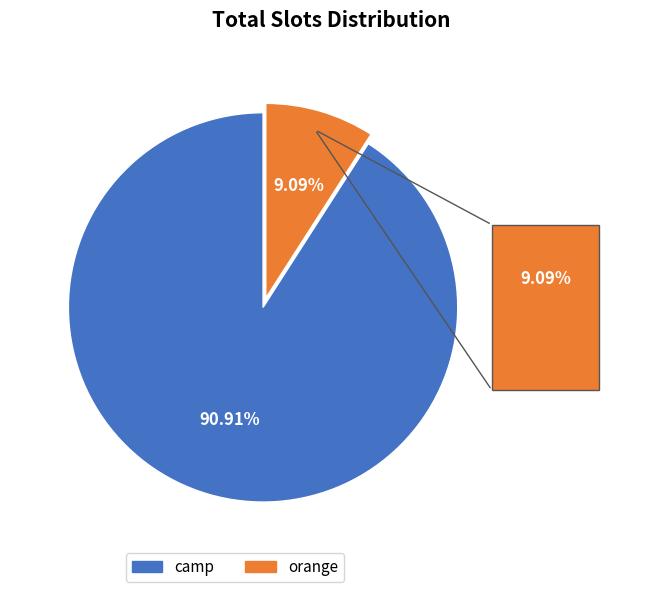

How many segments does this pie chart have?

2